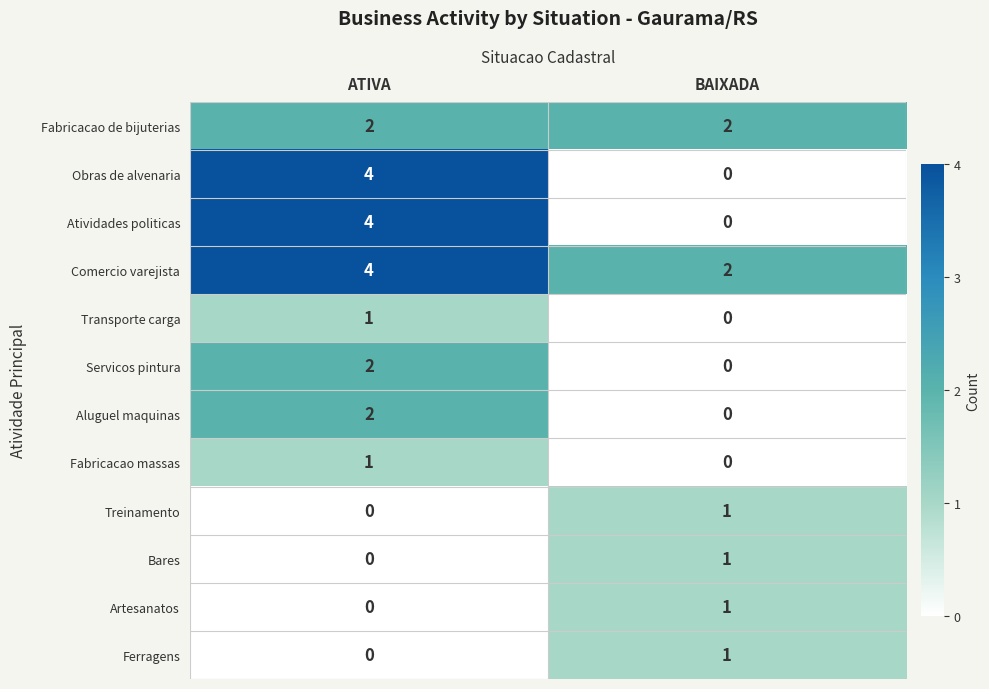

Reading right to left, transcribe all the data shown in this chart.

Fabricacao de bijuterias: 2	2
Obras de alvenaria: 0	4
Atividades politicas: 0	4
Comercio varejista: 2	4
Transporte carga: 0	1
Servicos pintura: 0	2
Aluguel maquinas: 0	2
Fabricacao massas: 0	1
Treinamento: 1	0
Bares: 1	0
Artesanatos: 1	0
Ferragens: 1	0